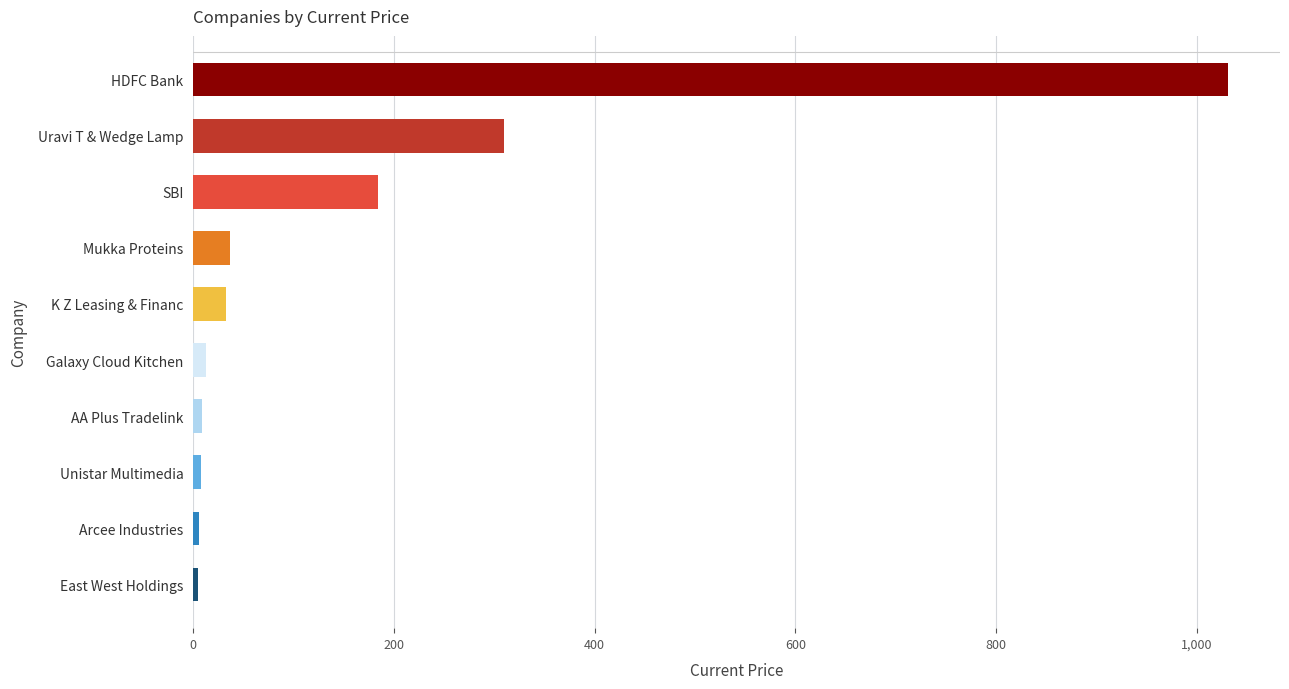

Is it true that the value at SBI is 184.4?

True